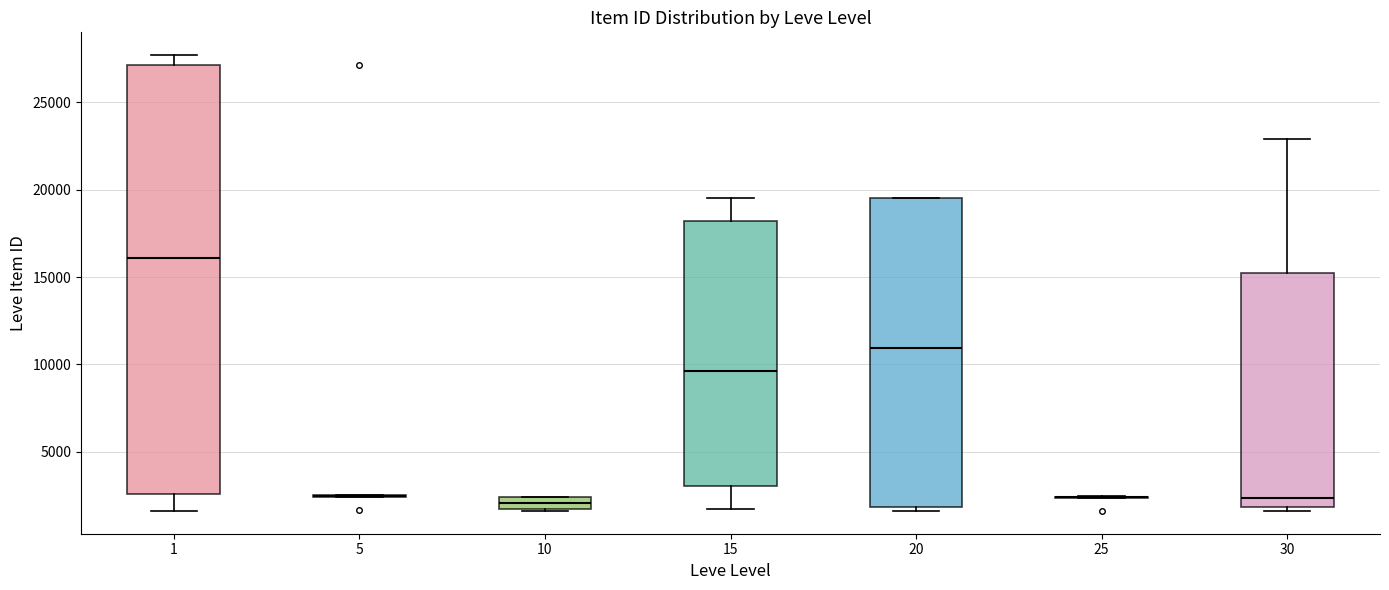

Where is the lower edge of the box at x = 1 on the y-axis? The values are not printed on the chart, so give them approximately, as read against the axis.

2500